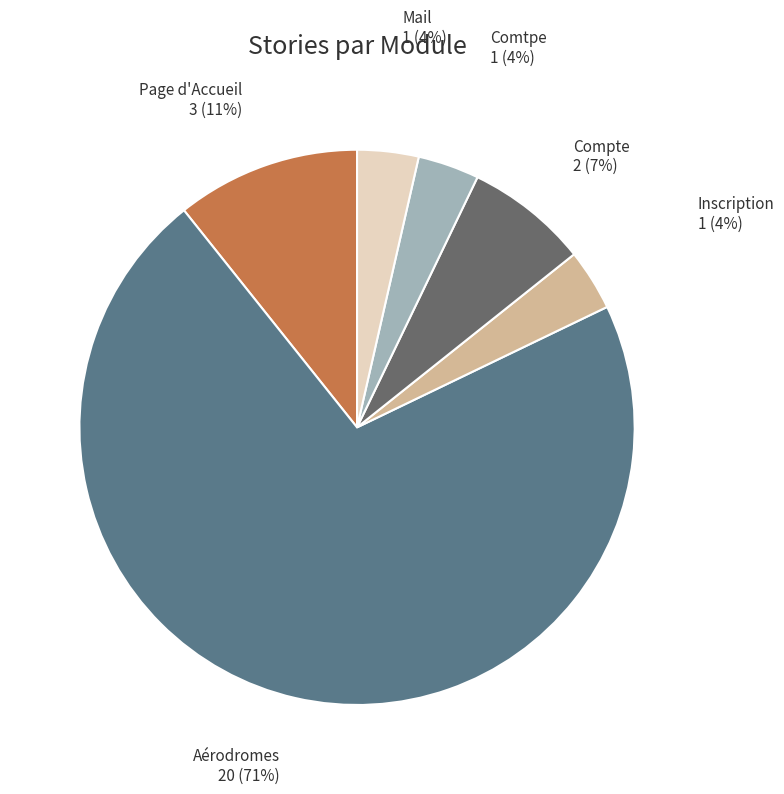

Do Aérodromes and Inscription together represent more than half of the pie?

Yes